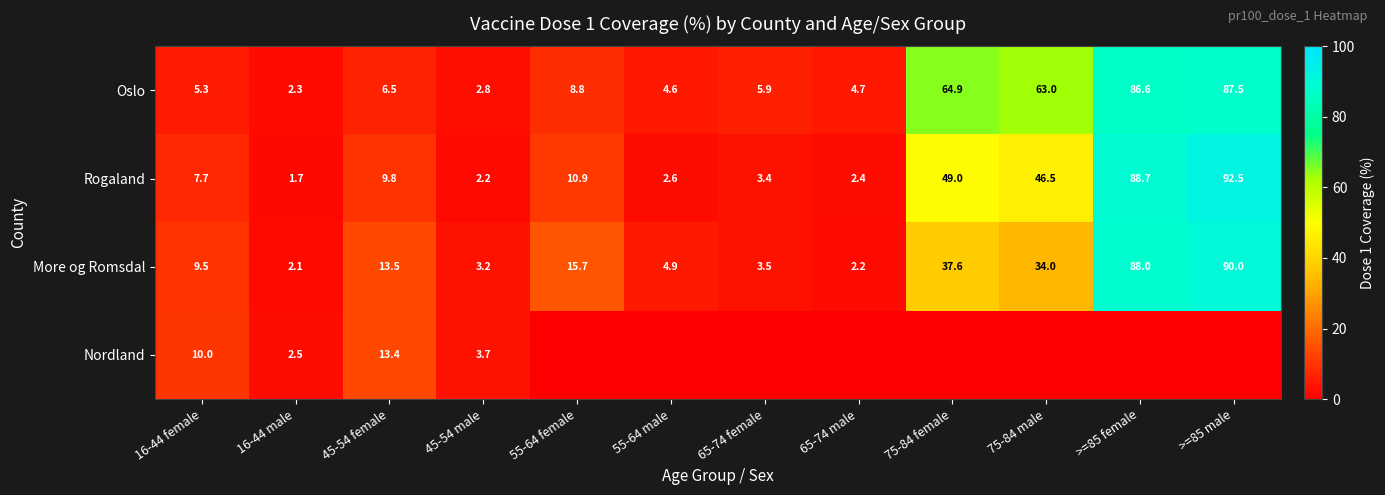

How many data points in Oslo are above 6?

6